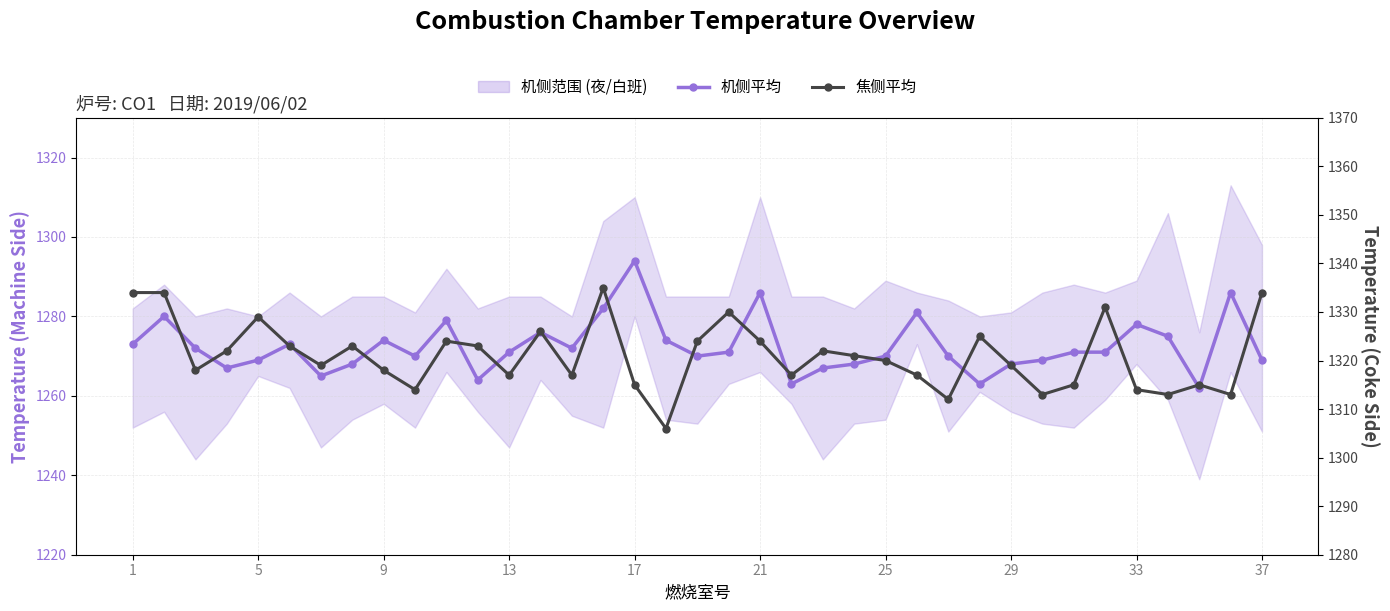

How many interior local valleys does the 机侧平均 series have?

9